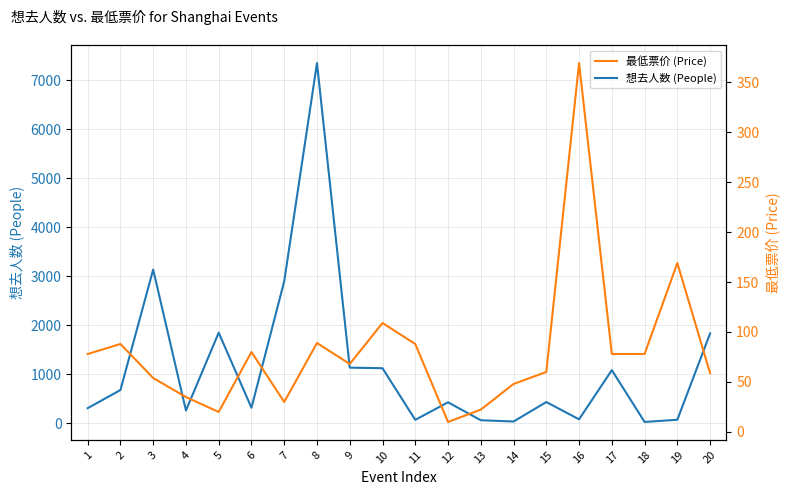

The 想去人数 (People) series shows 19.0 at 16. True or false?

False